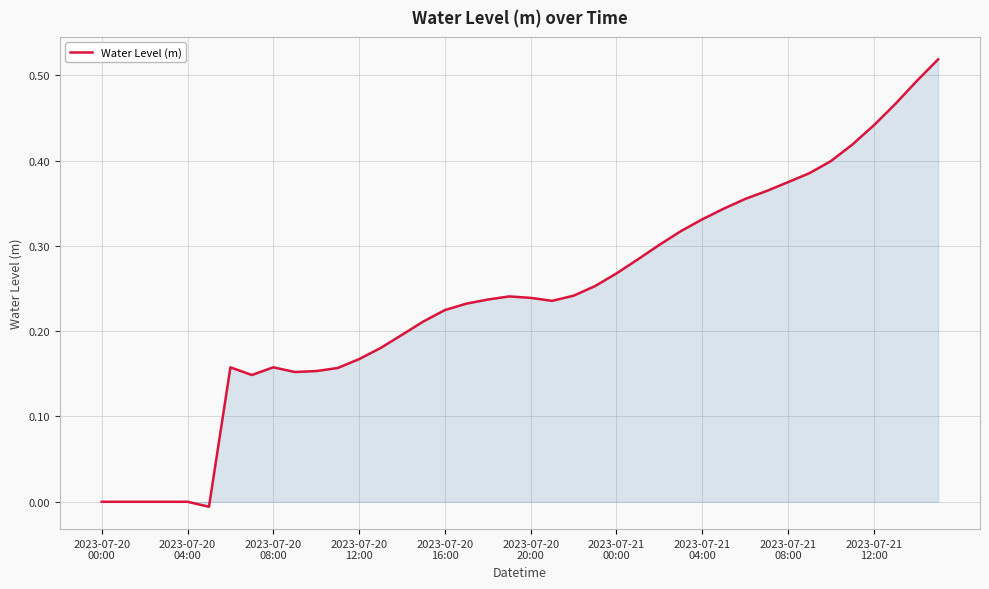

Where is the data nearest to the value 0?

2023-07-20
00:00